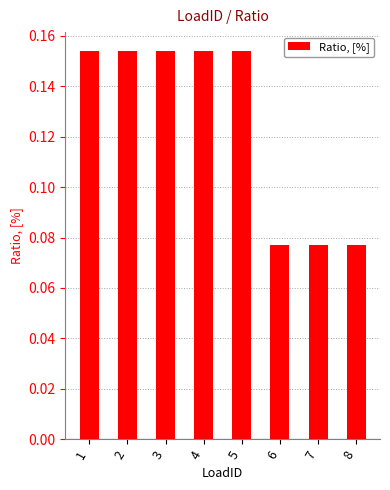

True or false: the data shows 0.3 at 4.

False